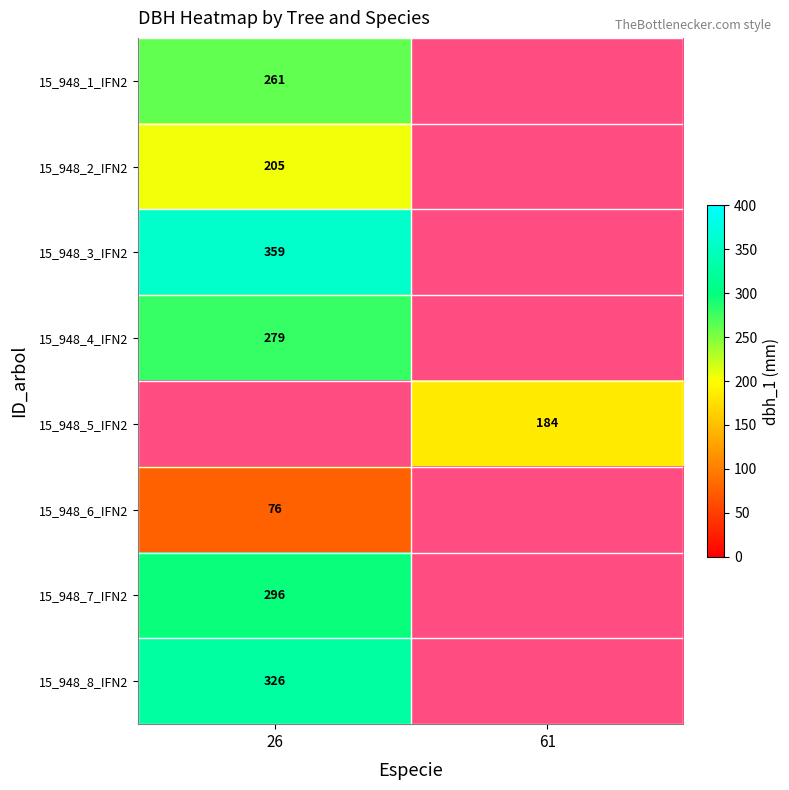

The value of 15_948_7_IFN2 at 26 is 296. True or false?

True